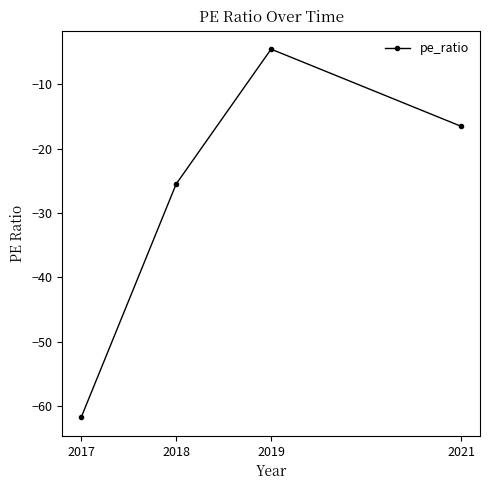

True or false: the data has more than 0 interior local peaks.

True